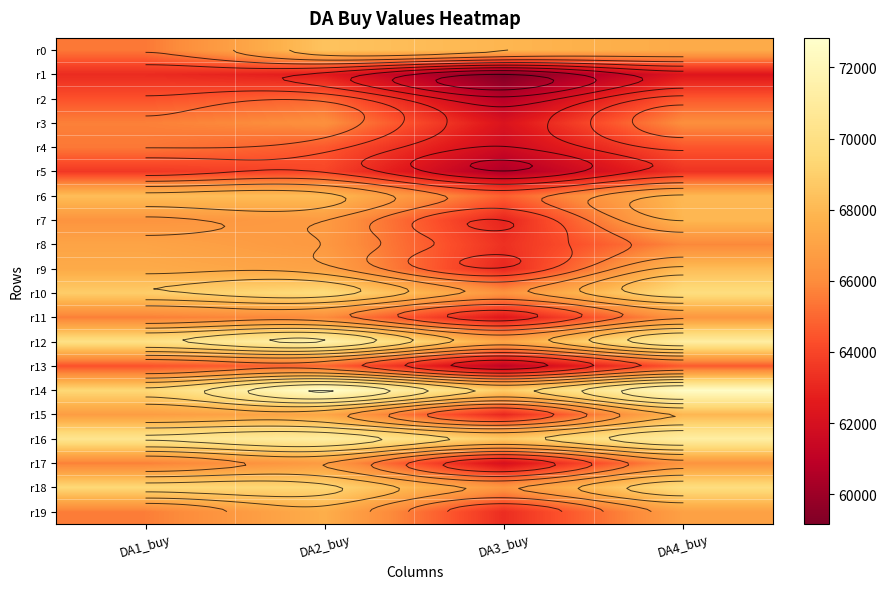

Which category has the lowest value in the r11 series?

DA3_buy